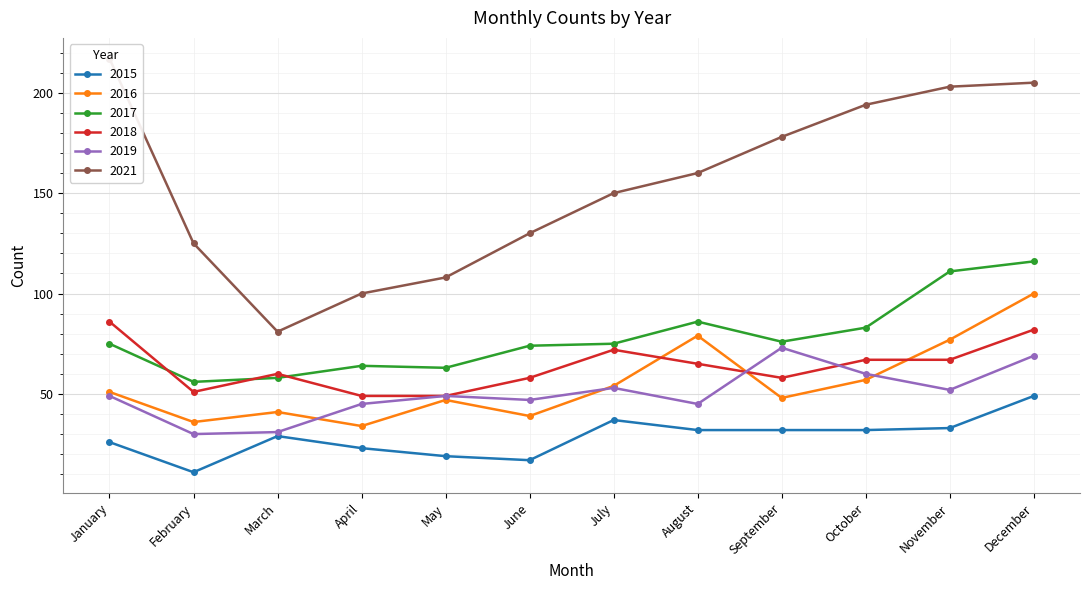

Which has a higher value, July or March?

July